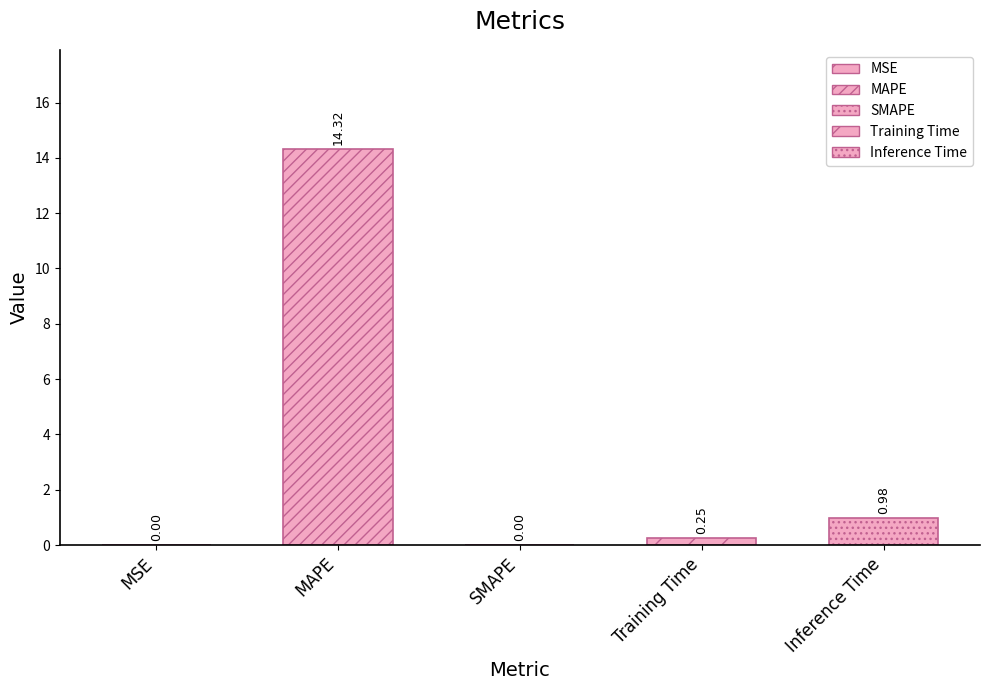

Does the chart contain any negative values?

No